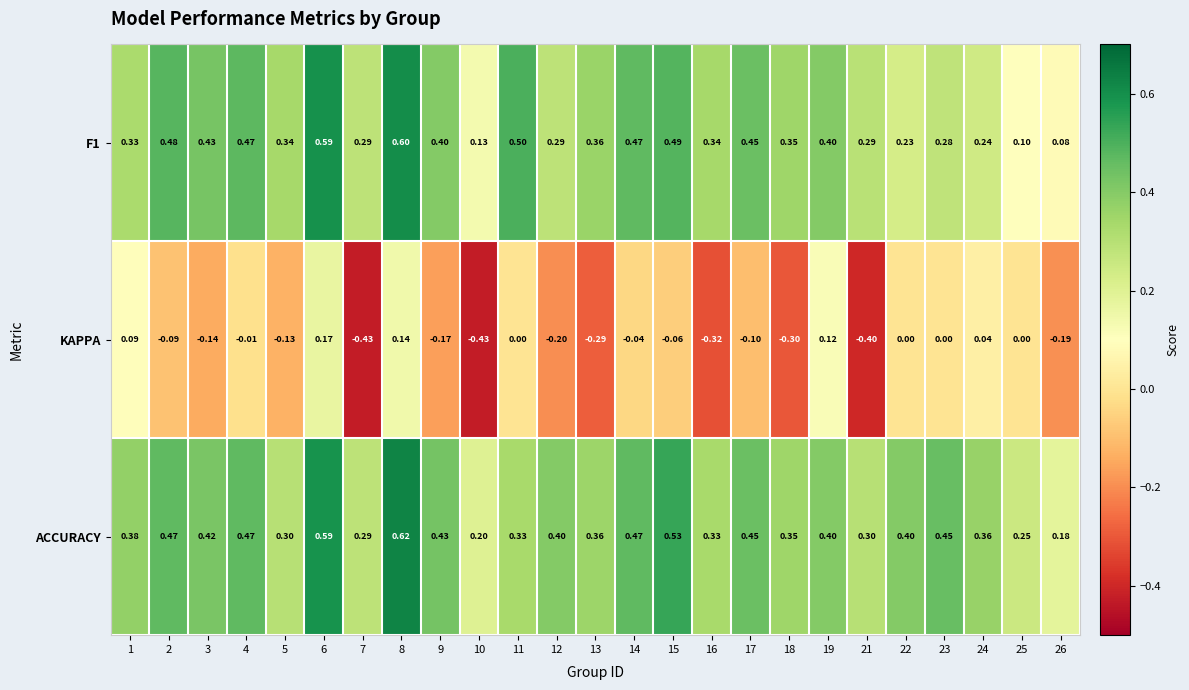

What is the spread (max minus min) of values at 22?

0.4